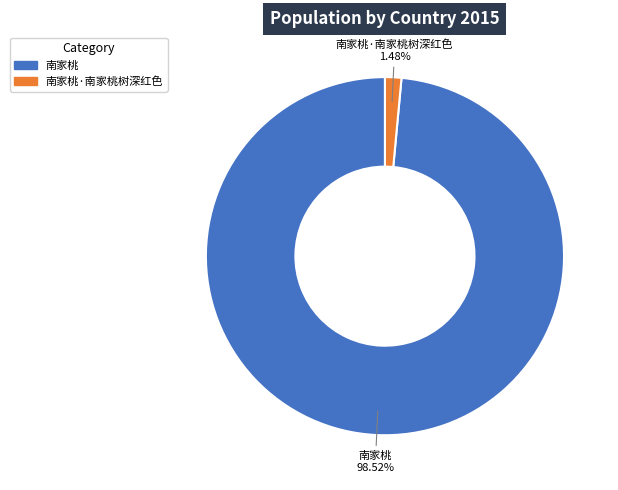

To the nearest percent, what percentage of the pie is 南家桃?

99%